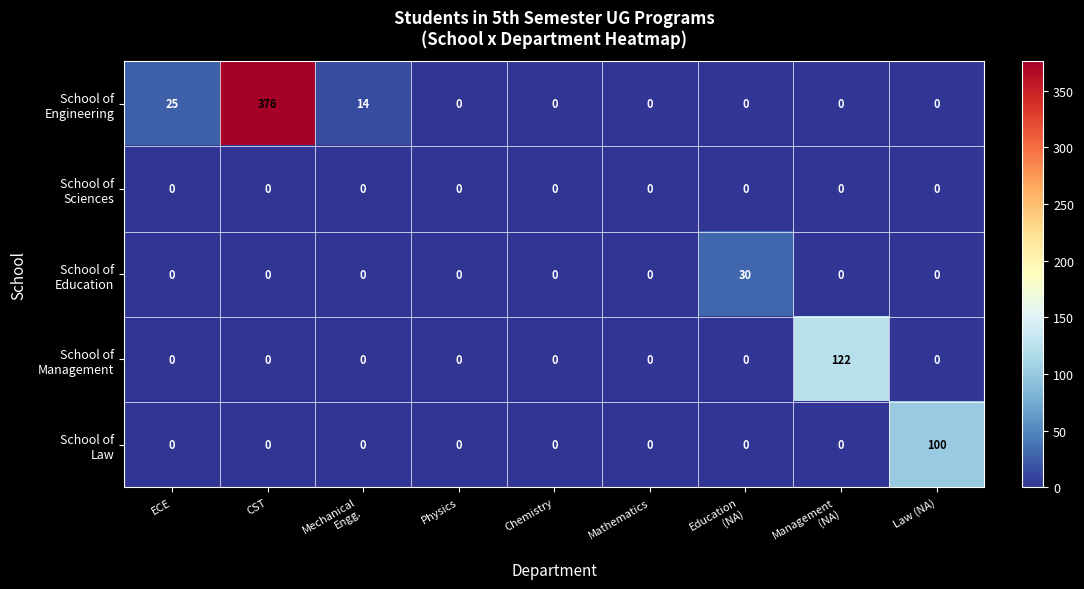

Which category has the highest value across all series?

CST